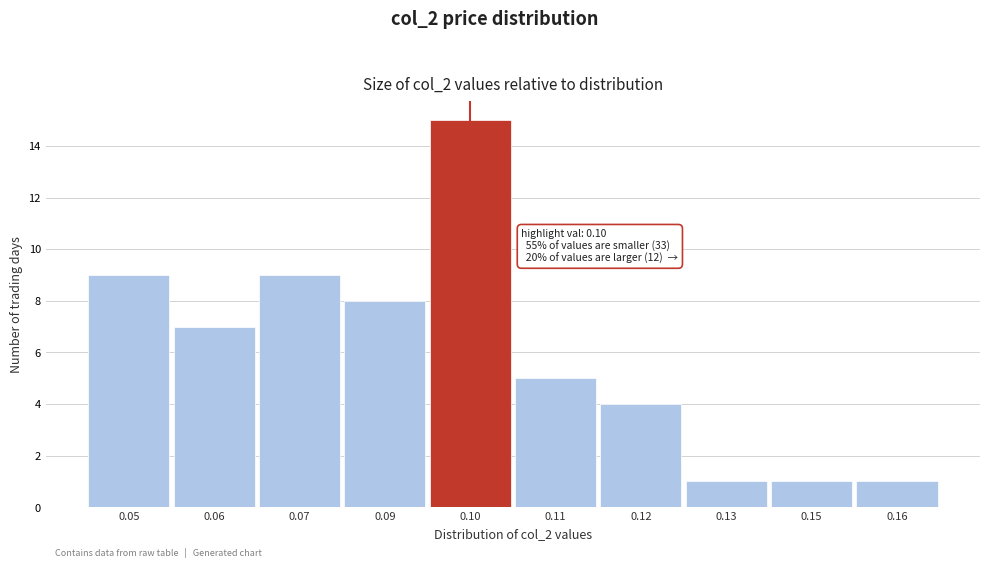

Reading right to left, list all the values displayed in this chart.

0.16=1	0.15=1	0.13=1	0.12=4	0.11=5	0.10=15	0.09=8	0.07=9	0.06=7	0.05=9